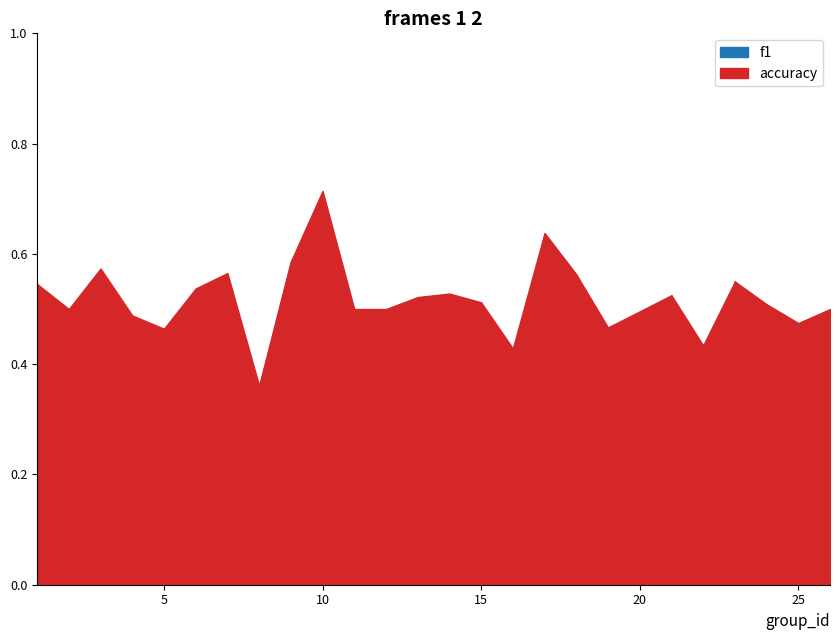

What are all the series names shown in the legend?

f1, accuracy